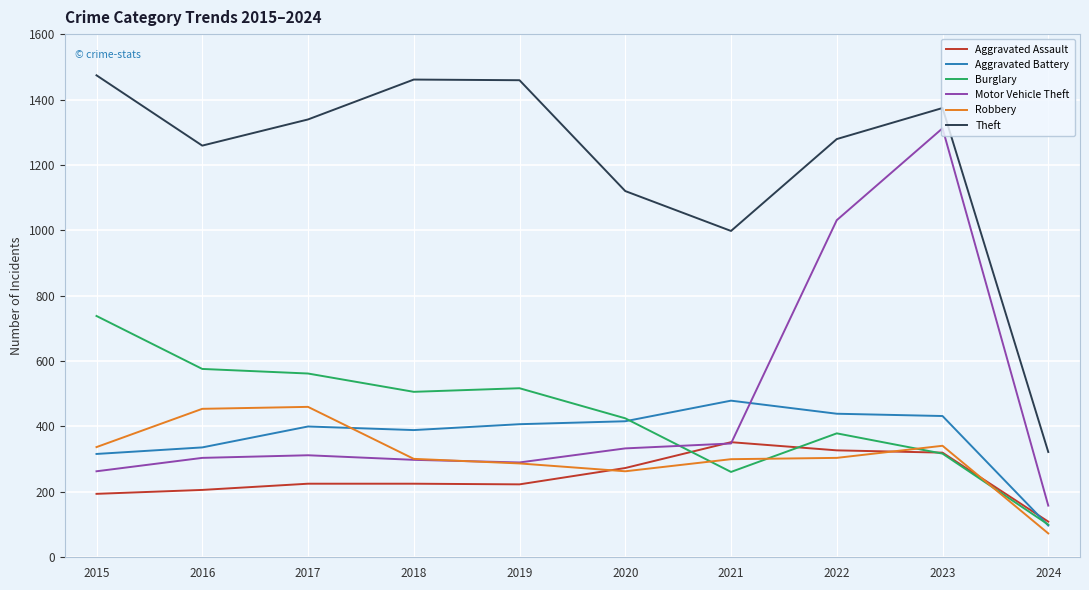

True or false: Theft and Burglary cross at least once.

False